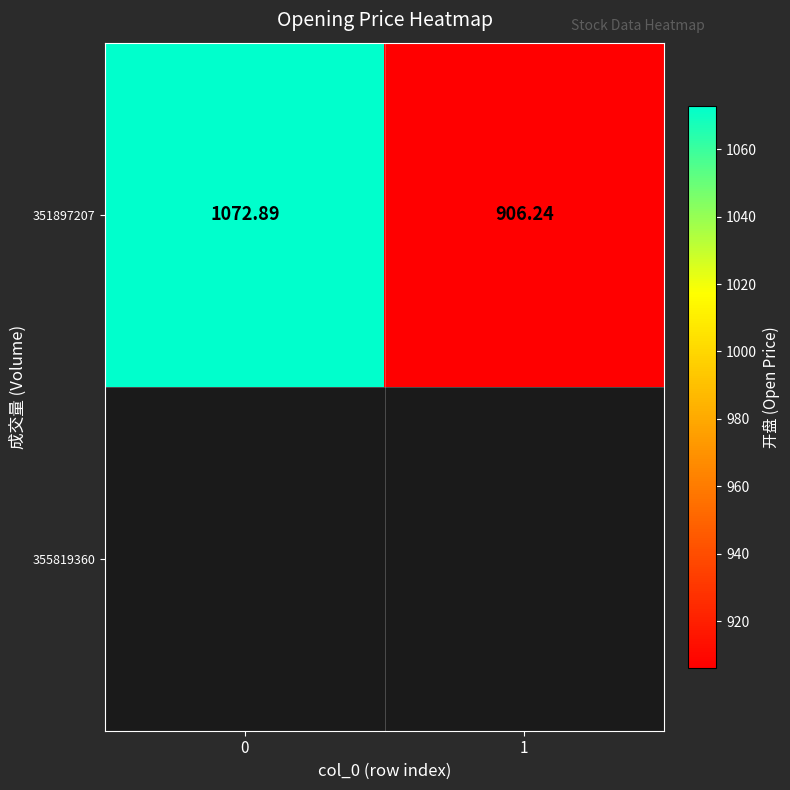

How many data points are above 1072?

1